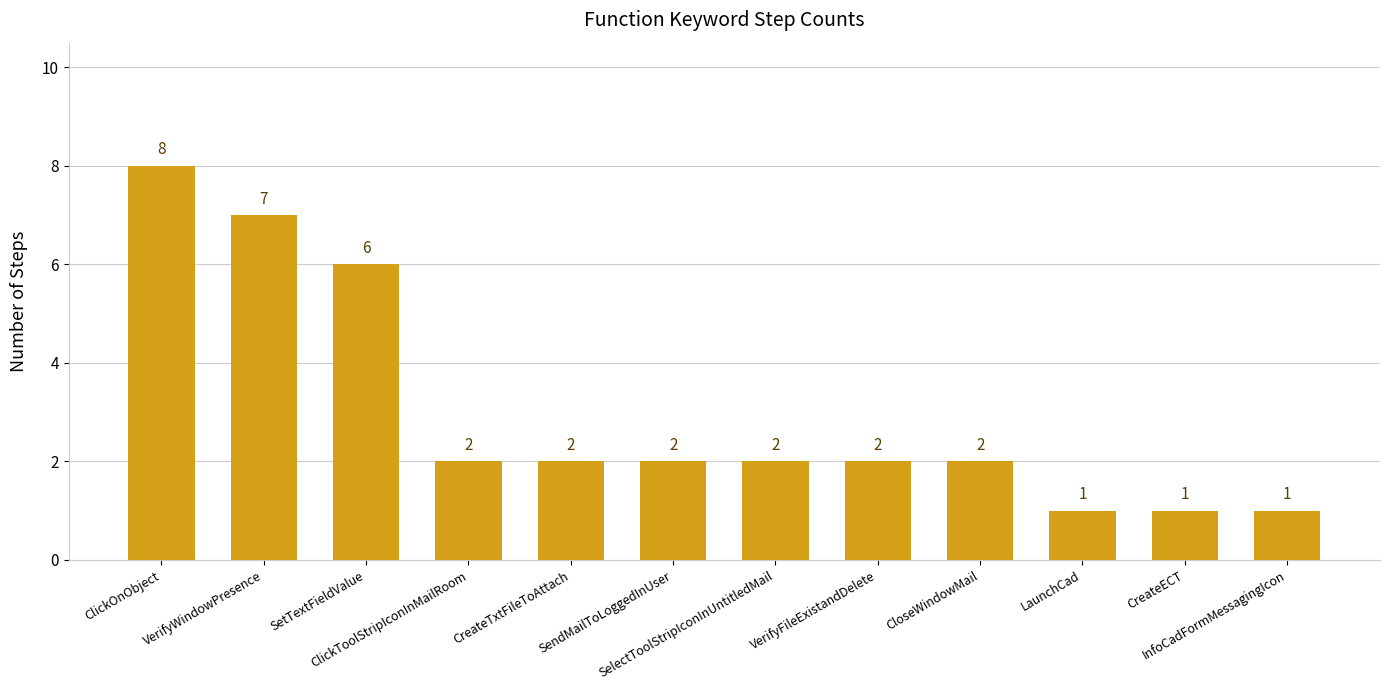

The chart shows a value of 5 at ClickOnObject. True or false?

False